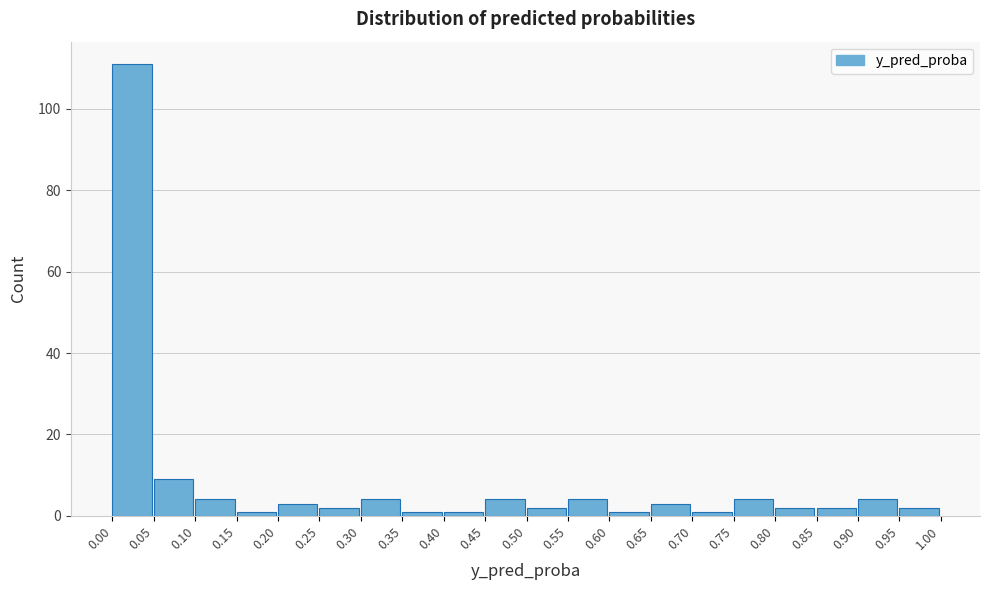

How tall is the bar that spans 0.05 to 0.10 on the x-axis? The values are not printed on the chart, so give them approximately, as read against the axis.

10